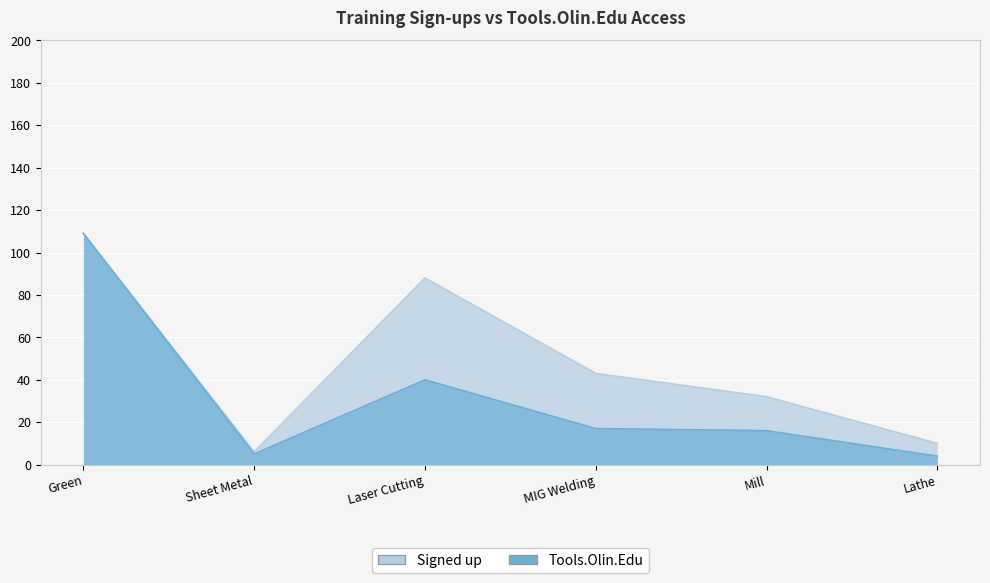

True or false: Tools.Olin.Edu and Signed up cross at least once.

False